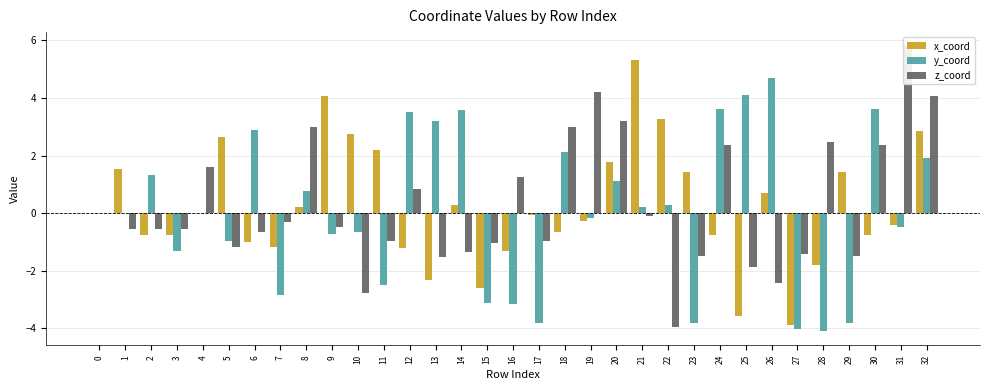

At which category is the sum across all series the highest?

32